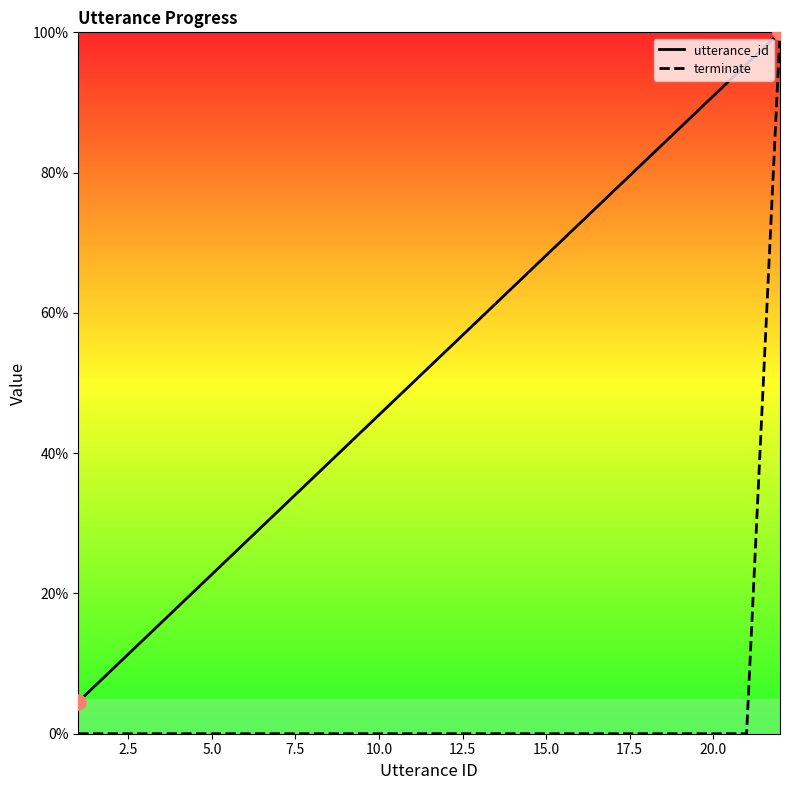

Which series has the largest total across all categories?

utterance_id